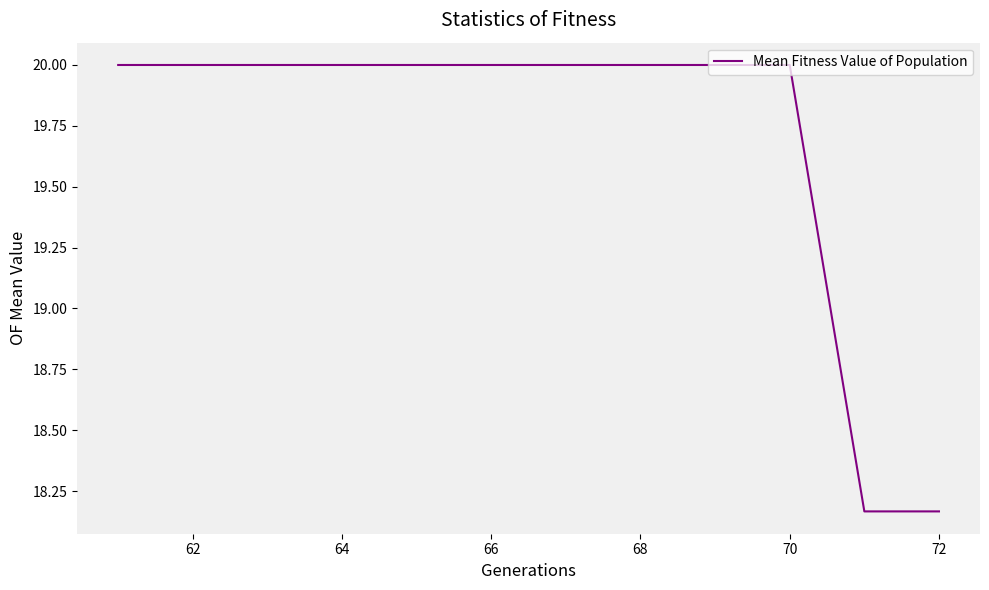

What is the greatest value displayed?

20.0